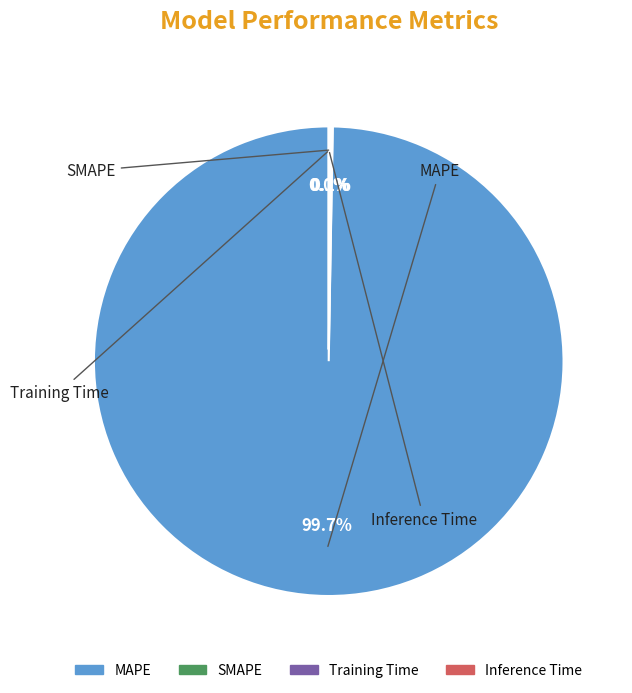

Rank the categories by value from highest to lowest.

MAPE, SMAPE, Training Time, Inference Time